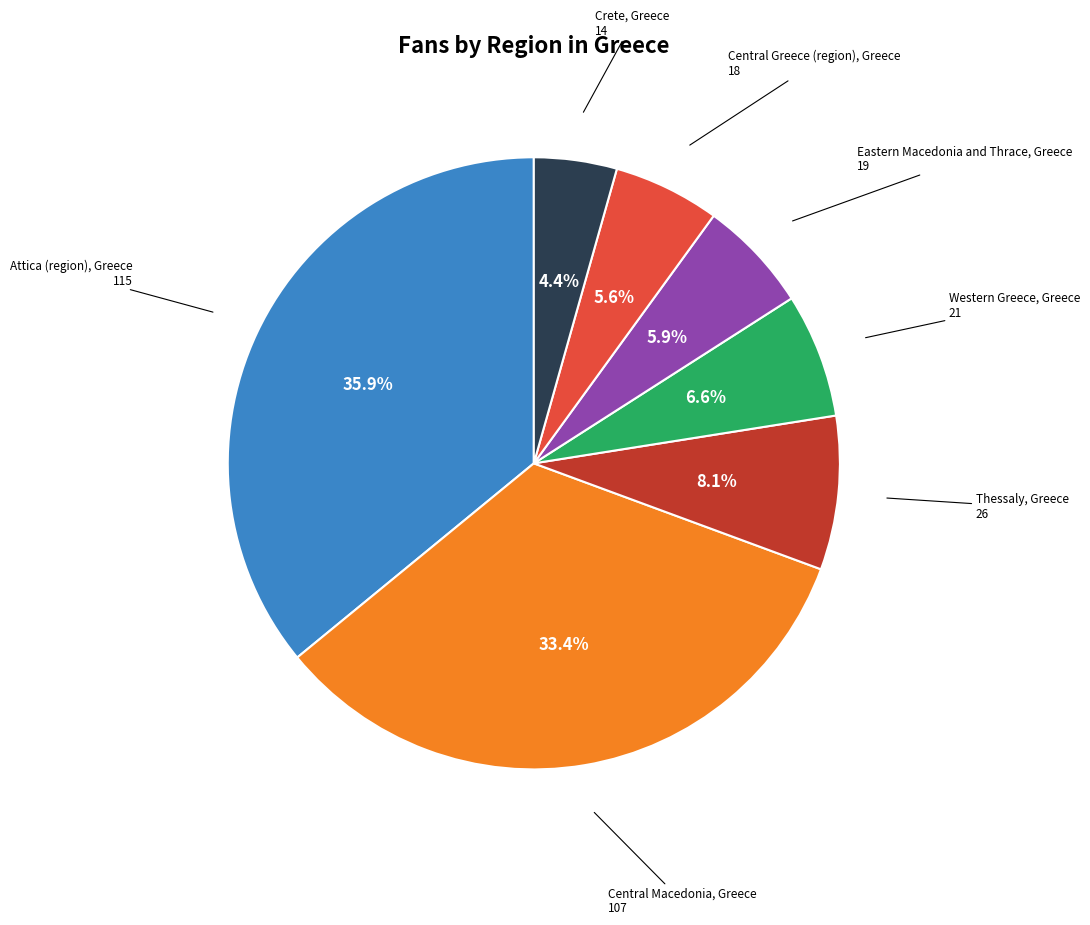

Does any single category account for the majority?

No